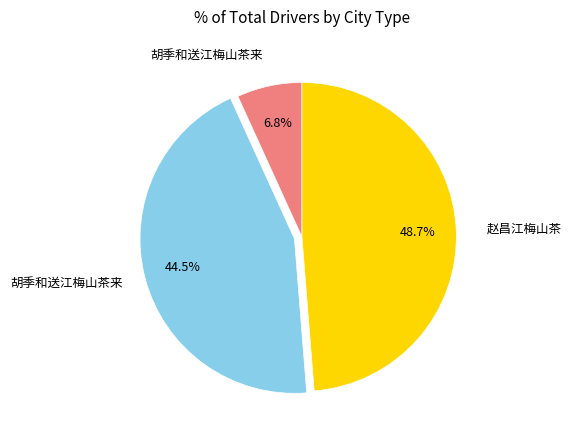

Does any single category account for the majority?

No